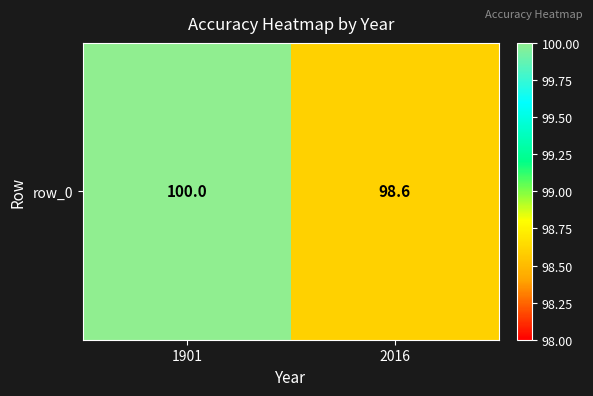

Reading left to right, extract all data points from this chart.

100.0	98.6